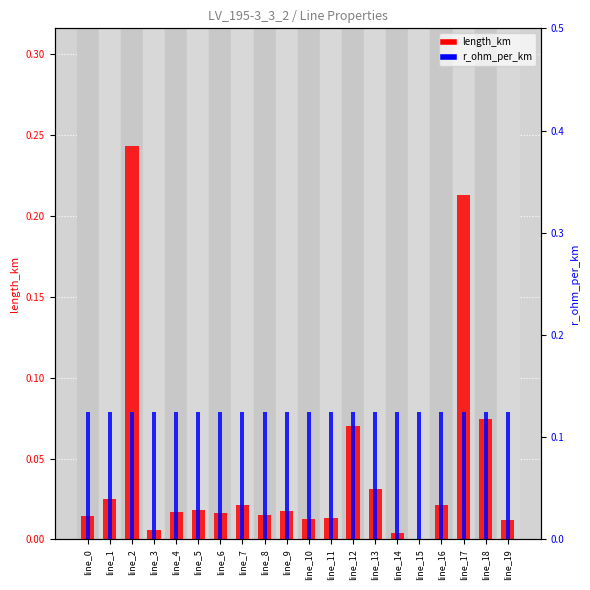

At which category does the chart reach its peak across all series?

line_2